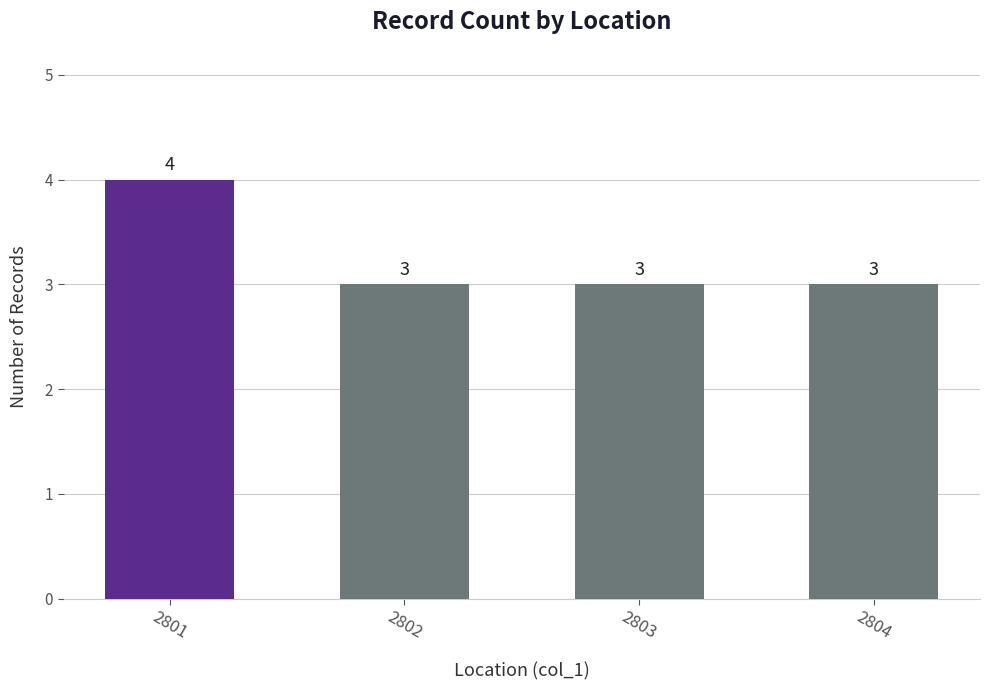

The chart shows a value of 2 at 2804. True or false?

False